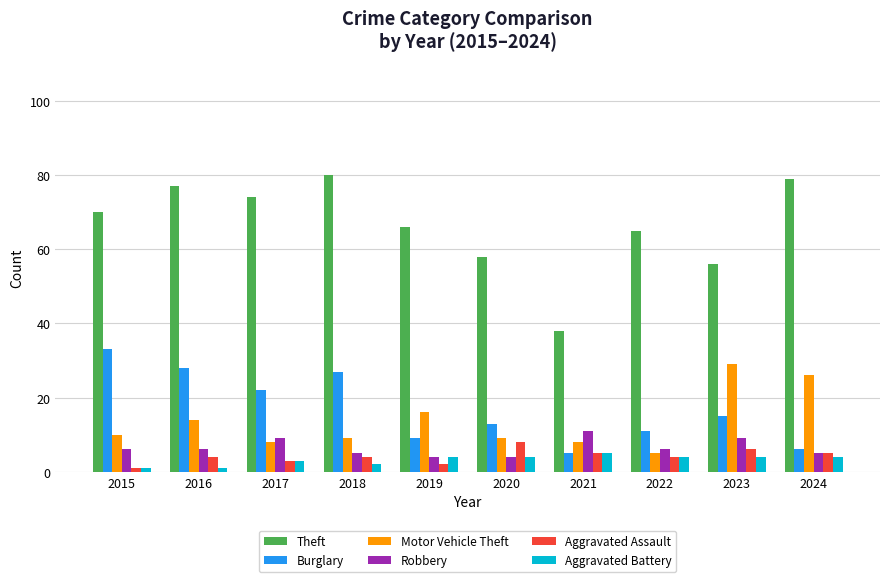

Is it true that Aggravated Assault equals 5 at 2021?

True